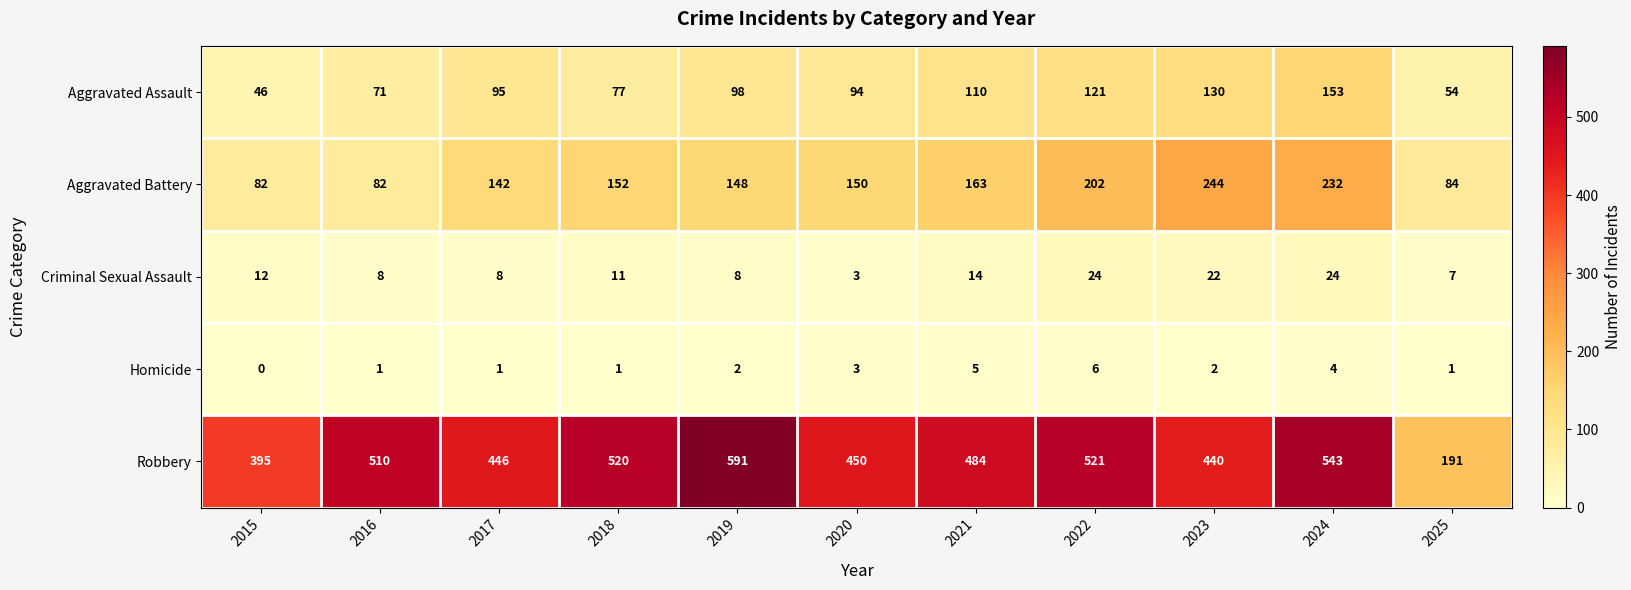

How many categories are shown in the chart?

11